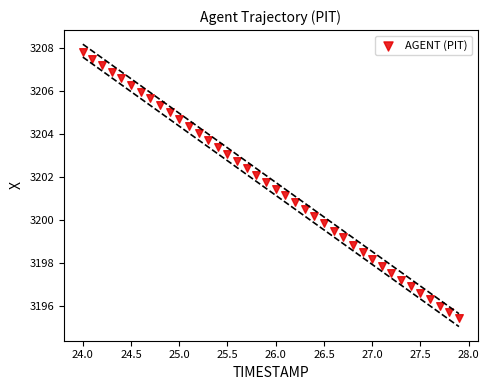

What is the range of Y values (max minus min)?

12.4